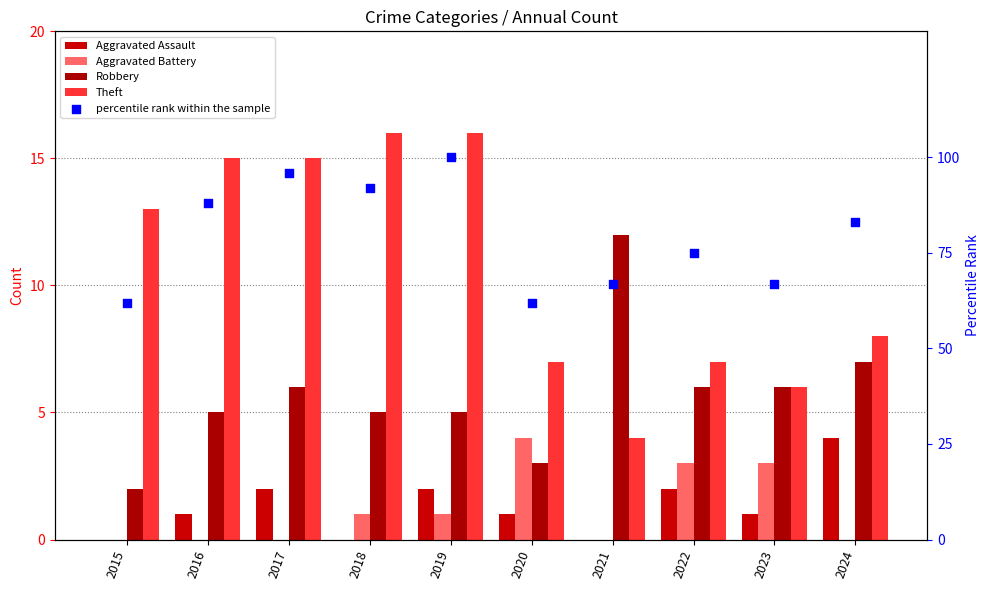

Which series contains the highest Y value?

percentile rank within the sample